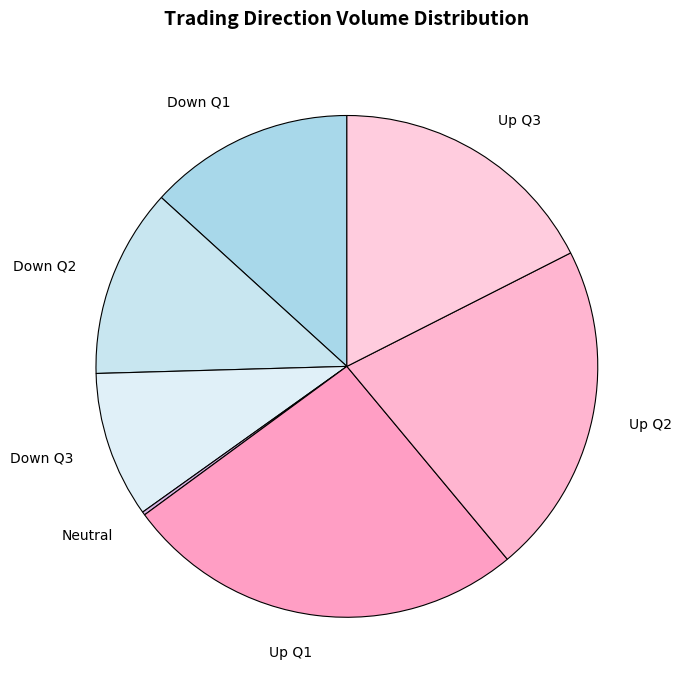

What is the largest slice in the pie chart?

Up Q1